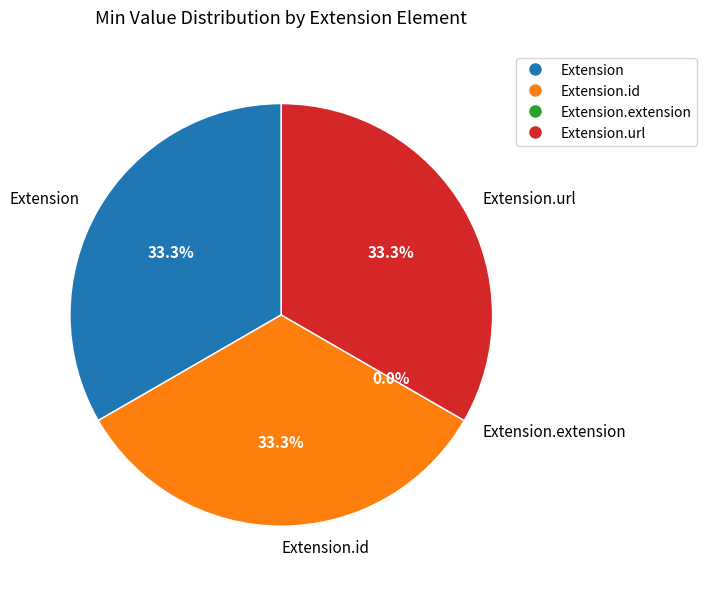

Does Extension represent more than half of the total?

No